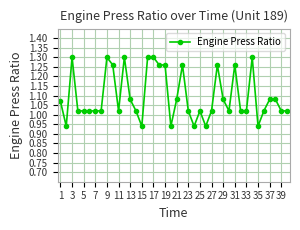

True or false: the data has more than 1 interior local peaks.

True